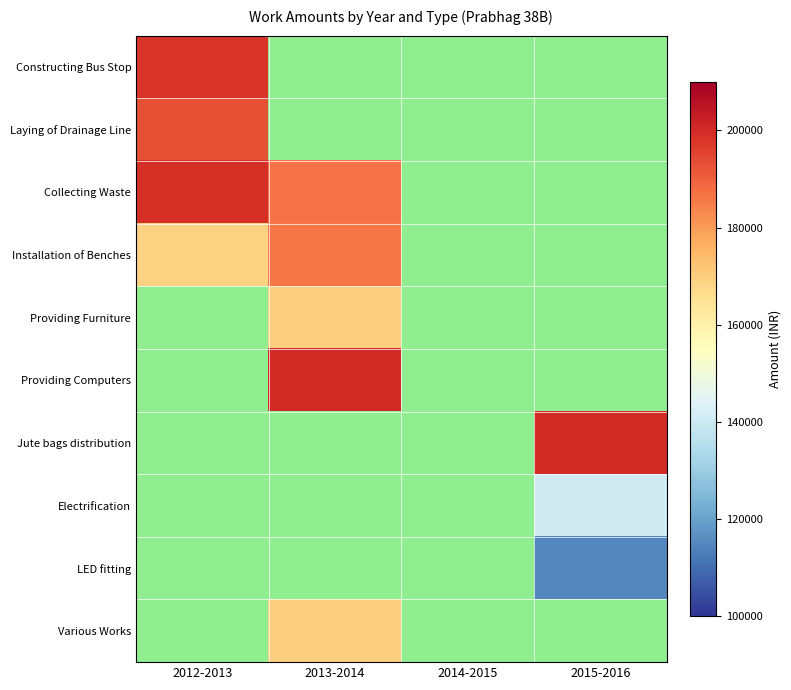

Which label corresponds to the largest value in the chart?

2013-2014